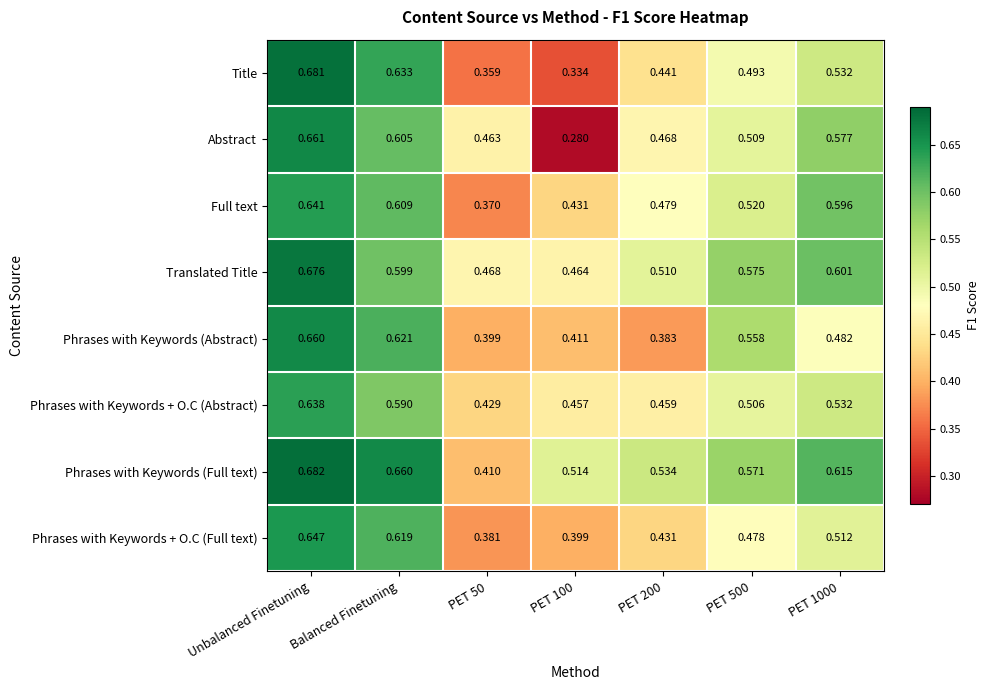

Is the value of Phrases with Keywords (Abstract) at PET 200 greater than the value of Translated Title at Balanced Finetuning?

No